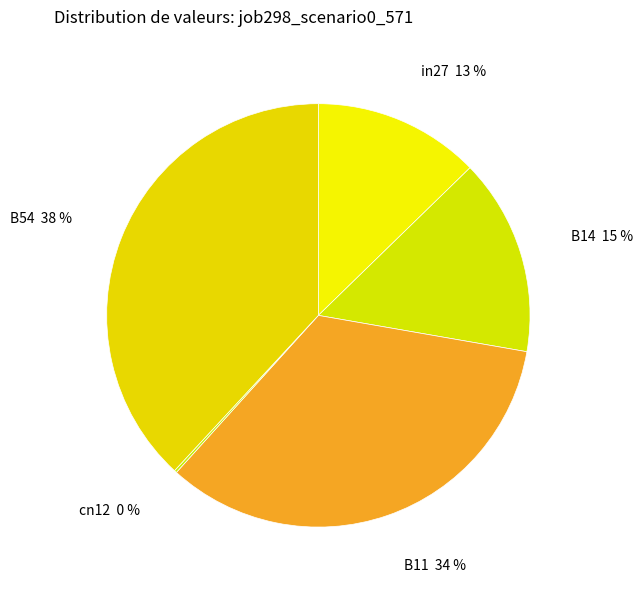

Is there any slice that represents more than half of the pie?

No